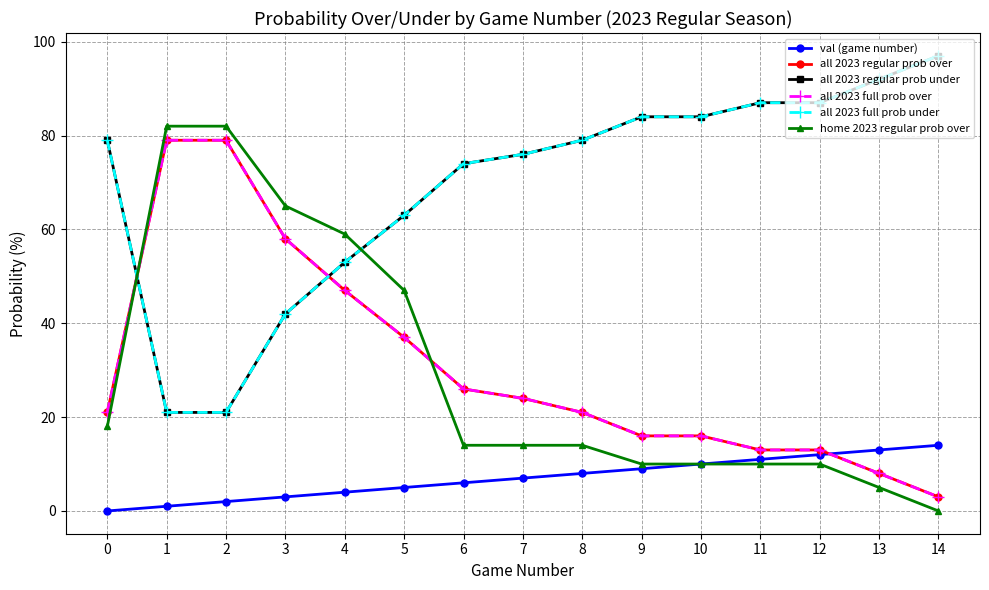

What is the total value across all series at 9?

219